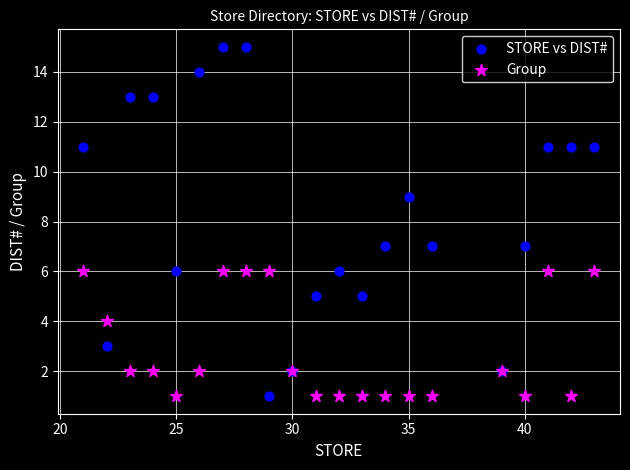

What are all the series names shown in the legend?

STORE vs DIST#, Group